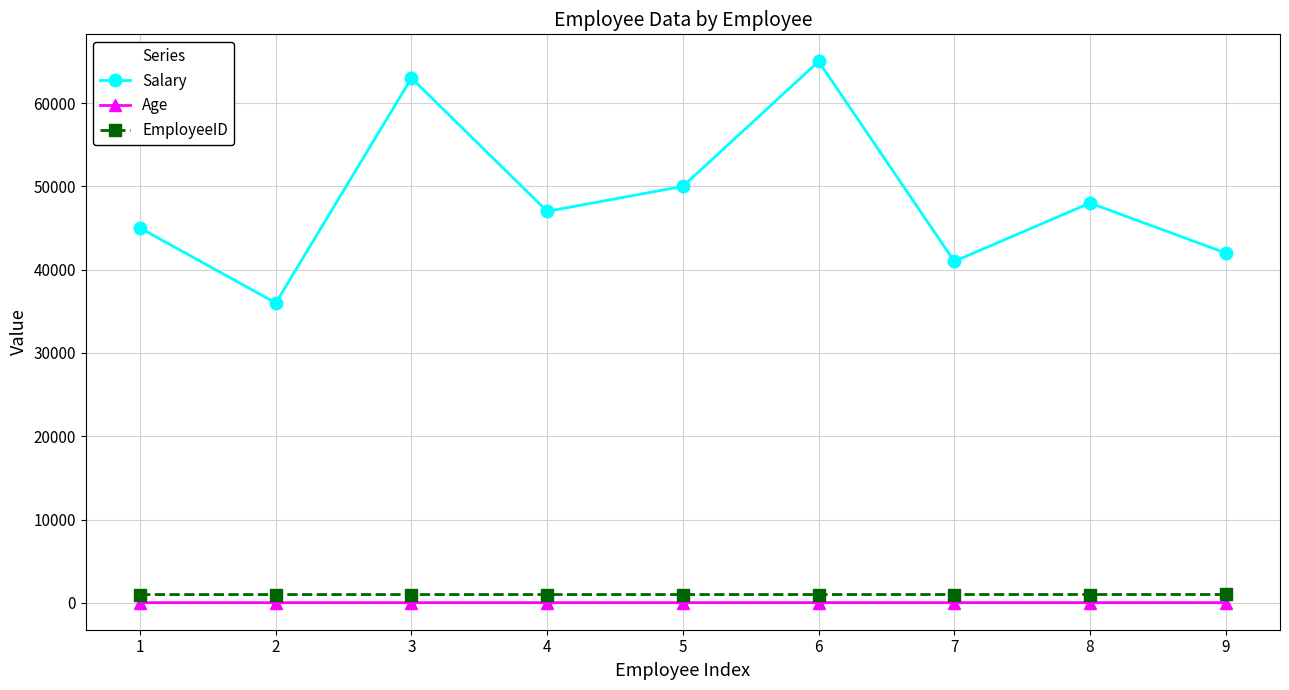

True or false: Age and EmployeeID intersect in this chart.

False